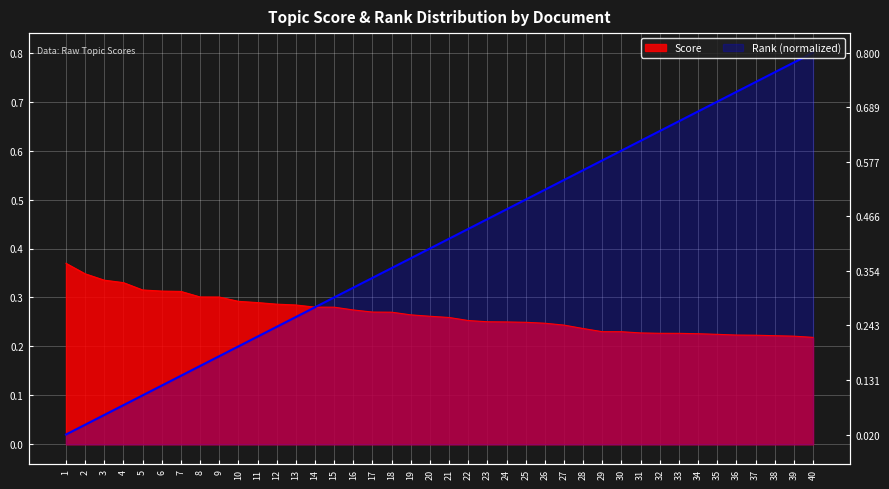

Is the value of Rank (normalized) at 3 greater than the value of Score at 11?

No